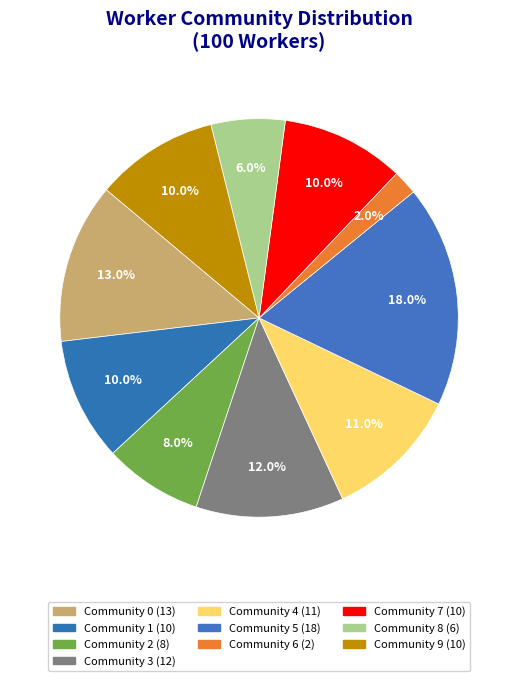

How many slices are in this pie chart?

10